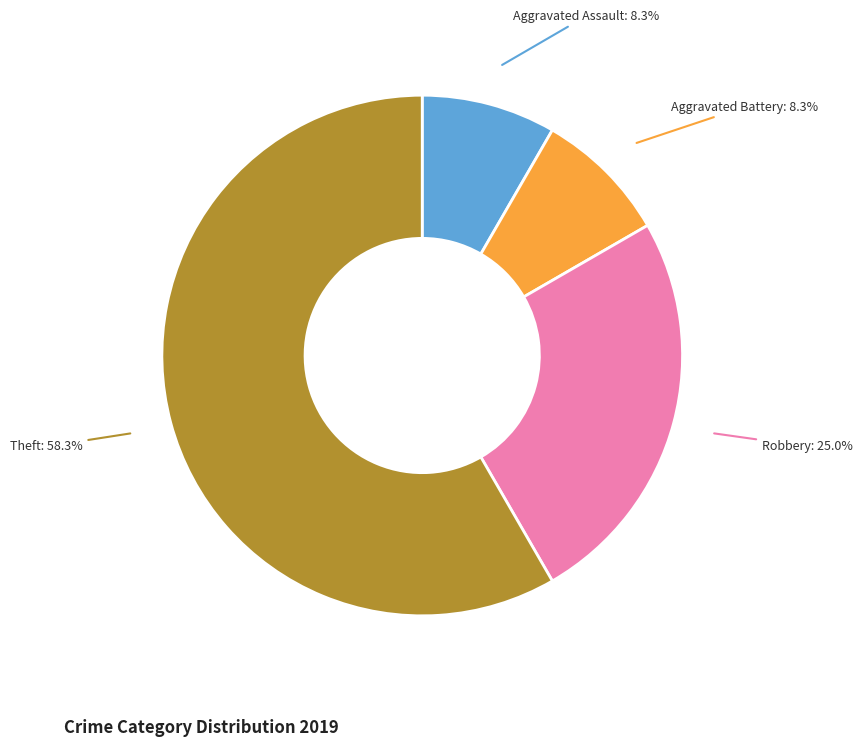

Is there any slice that represents more than half of the pie?

Yes